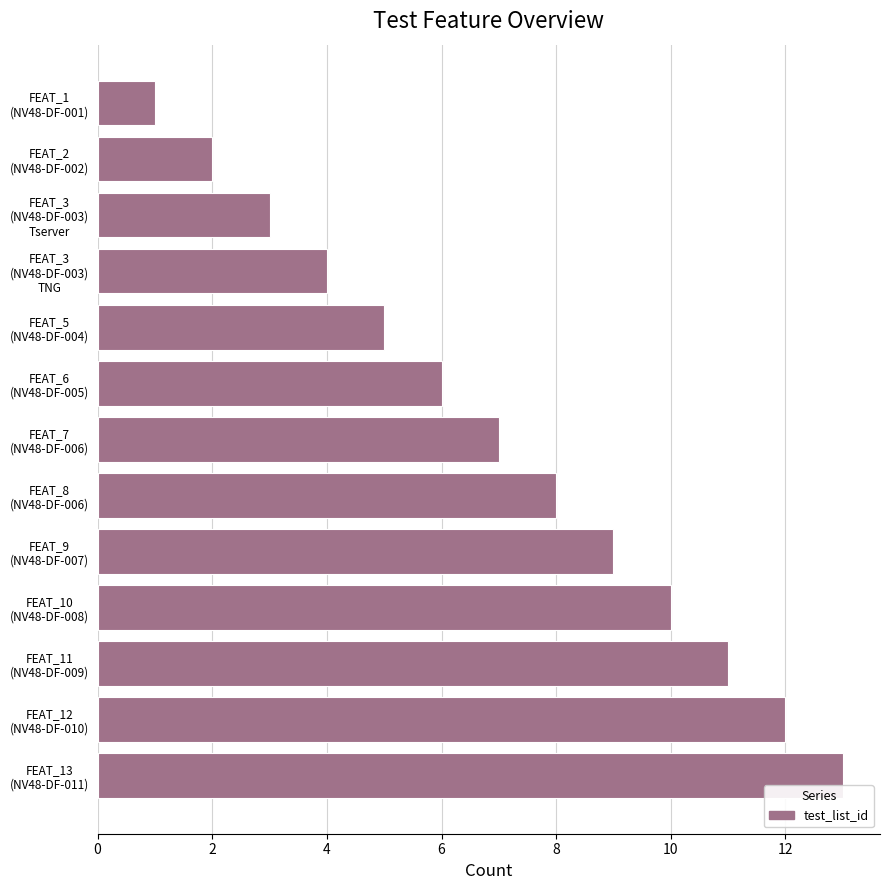

What is the difference between the maximum and second lowest values?

11